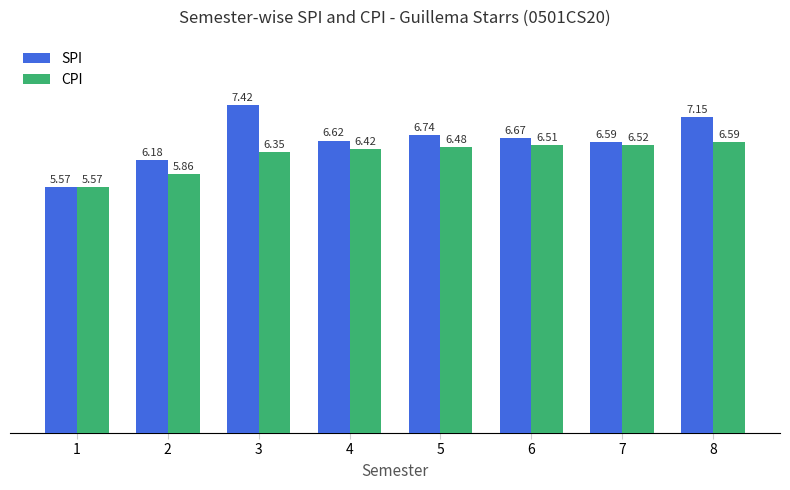

Is the value of SPI at 5 greater than the value of CPI at 2?

Yes